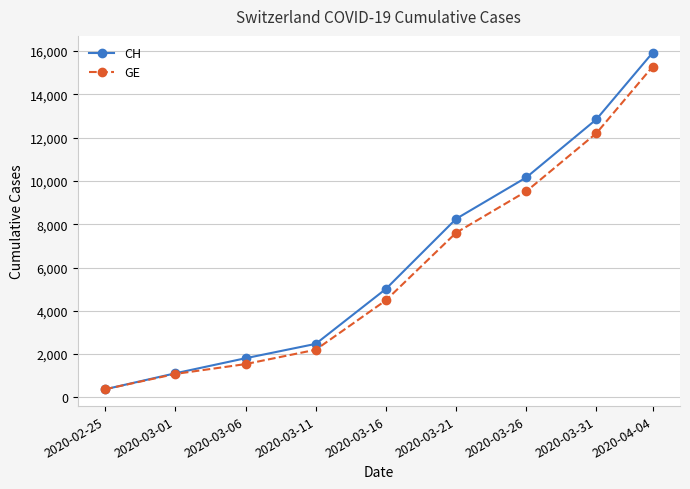

What is the label of the 8th point from the right?

2020-03-01